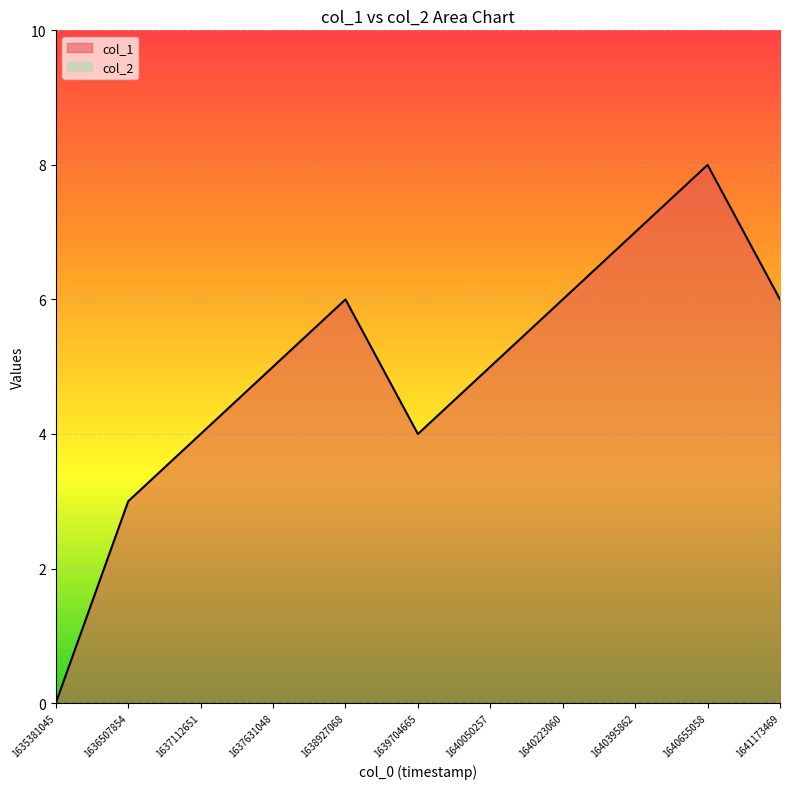

Rank the categories by value from lowest to highest.

1635381045, 1636507854, 1637112651, 1639704665, 1637631048, 1640050257, 1638927068, 1640223060, 1641173469, 1640395862, 1640655058